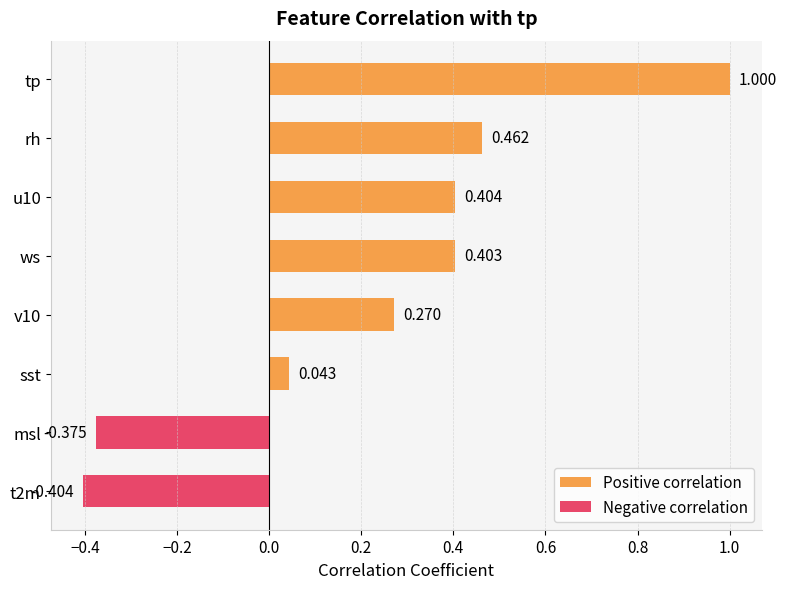

The value of Negative correlation at v10 is 0.0. True or false?

True